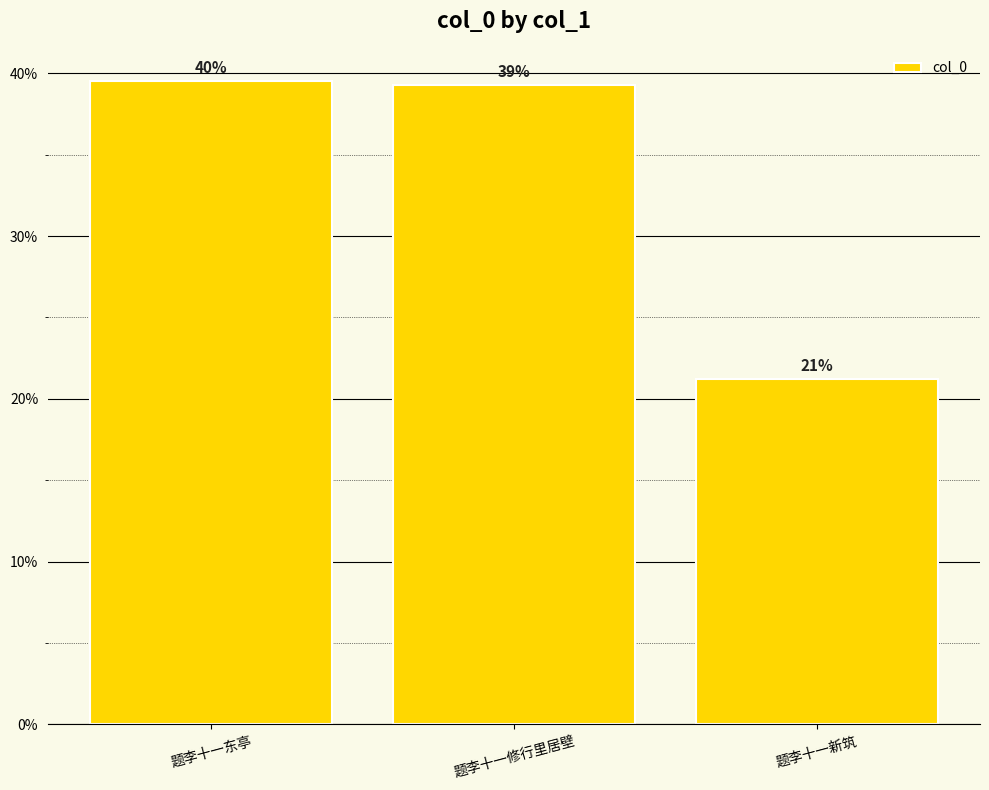

Is it true that the value at 题李十一修行里居壁 is 0.4?

True